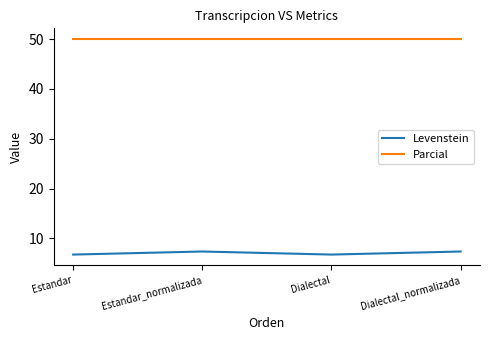

Reading left to right, transcribe all the data shown in this chart.

Levenstein: 6.7	7.4	6.7	7.4
Parcial: 50.0	50.0	50.0	50.0